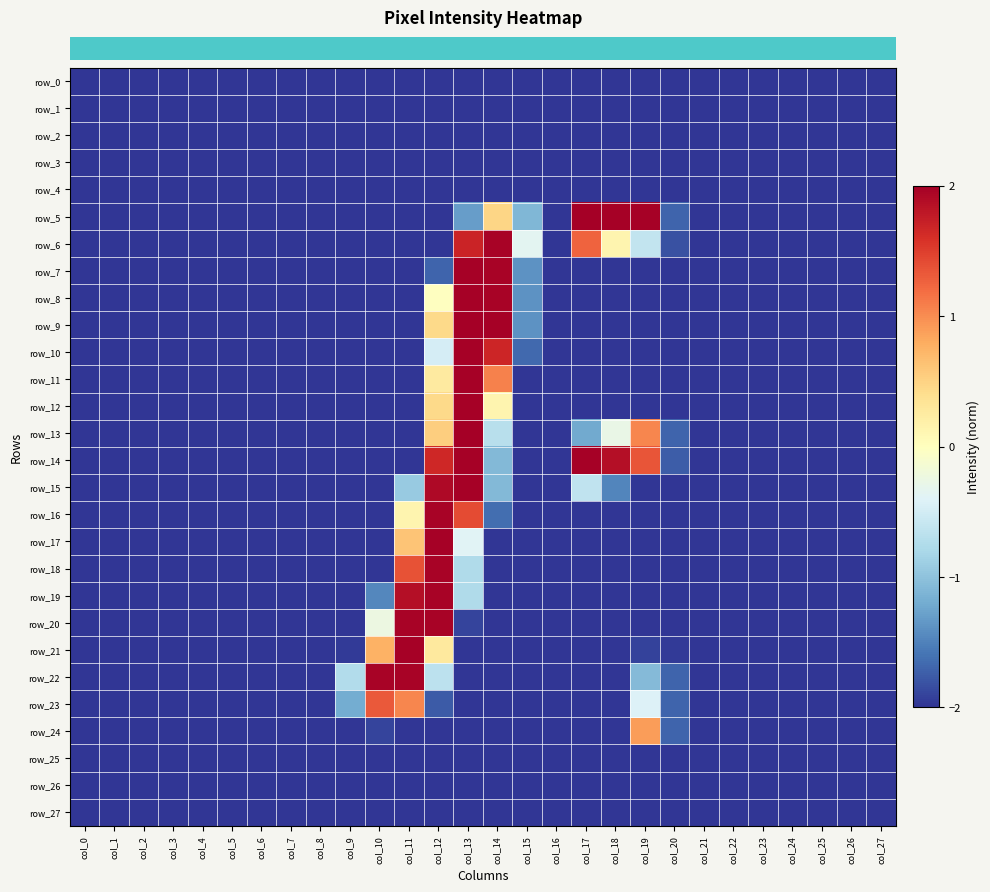

Which series has the largest total across all categories?

row_14